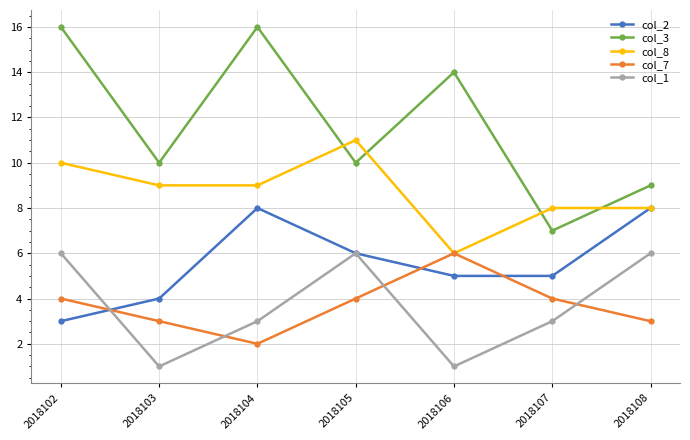

What is the highest value of the col_1 series?

6